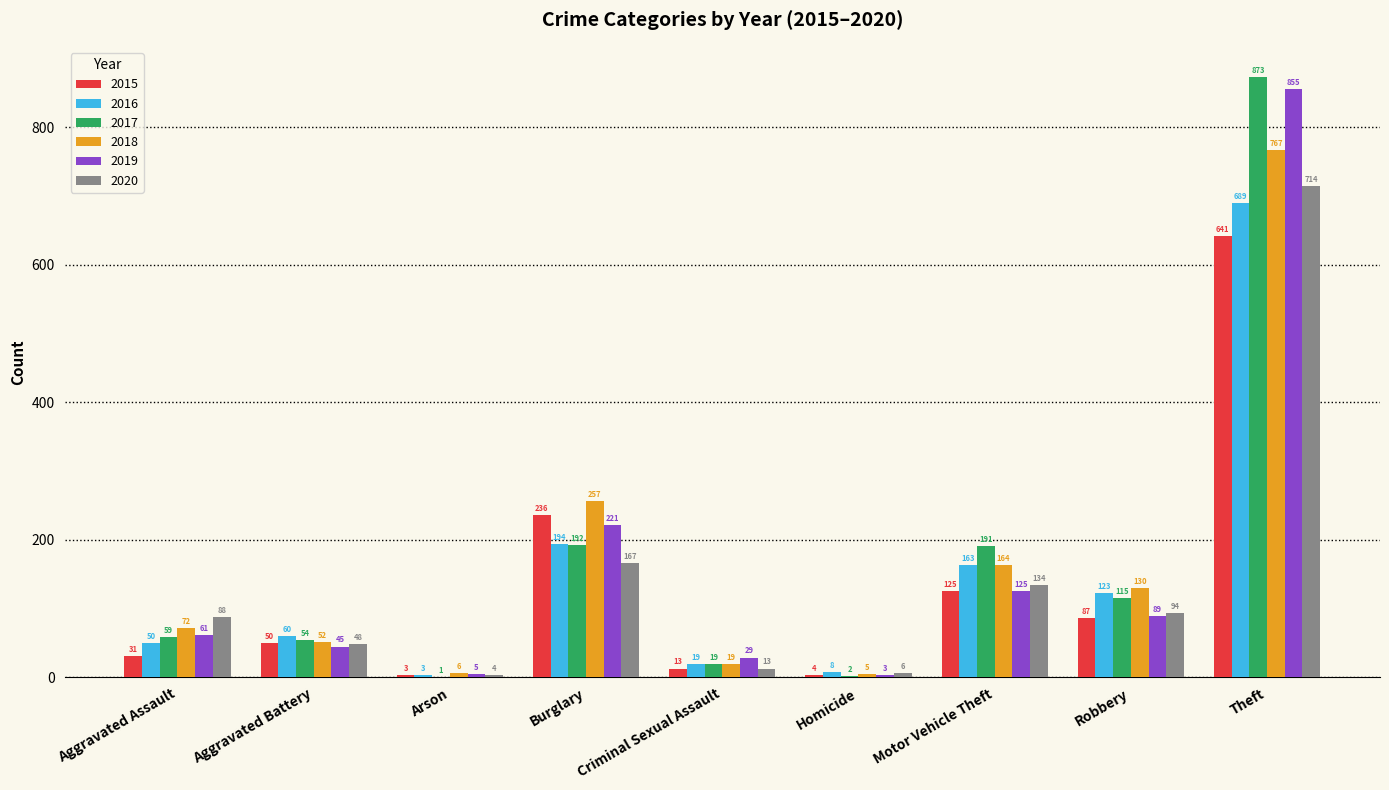

At which category is the sum across all series the highest?

Theft